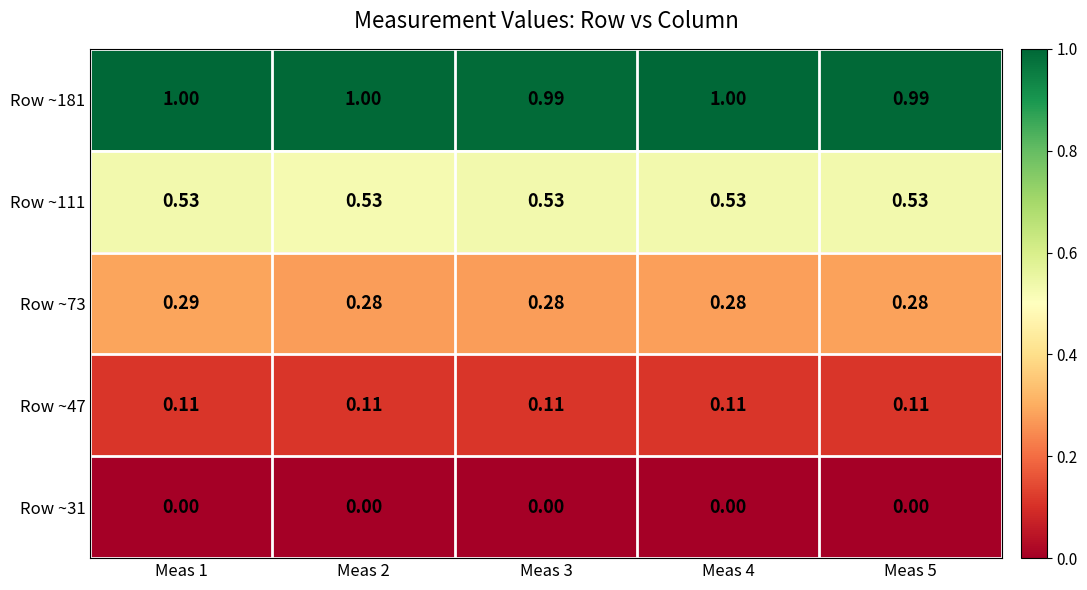

Is the value of Row ~111 at Meas 1 greater than the value of Row ~73 at Meas 1?

Yes